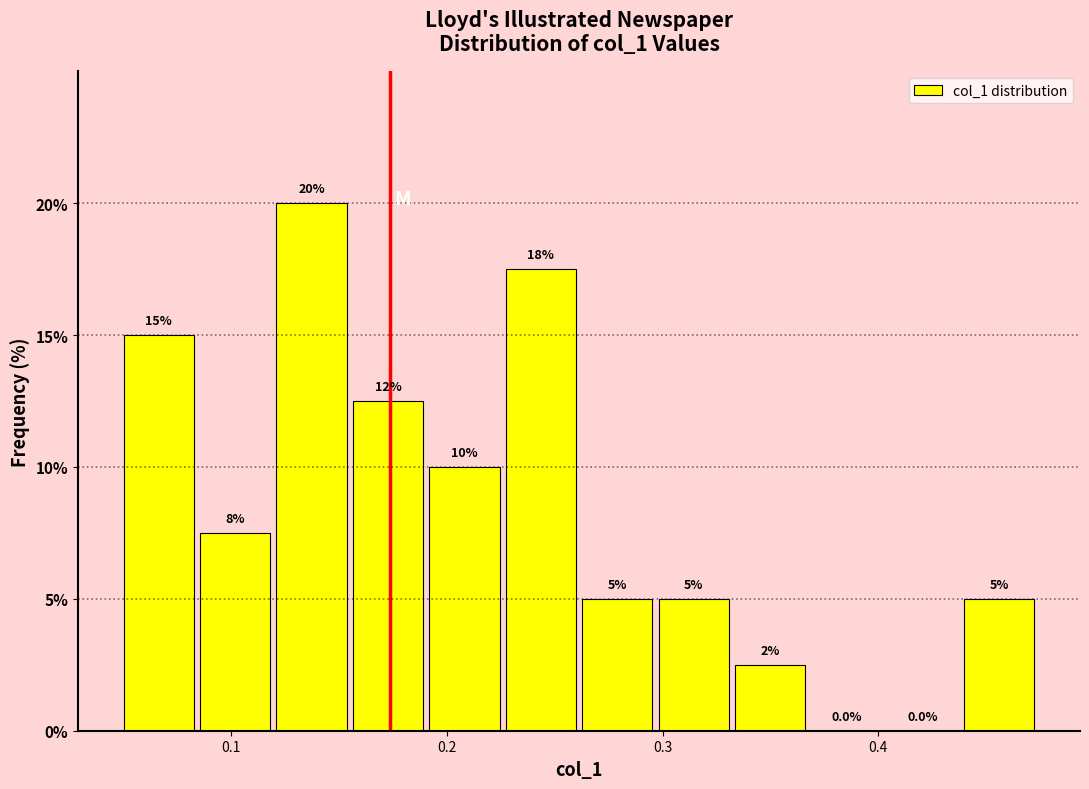

Around what value on the x-axis is the tallest bar? Give the approximate position of its centre, as read against the axis.

0.14